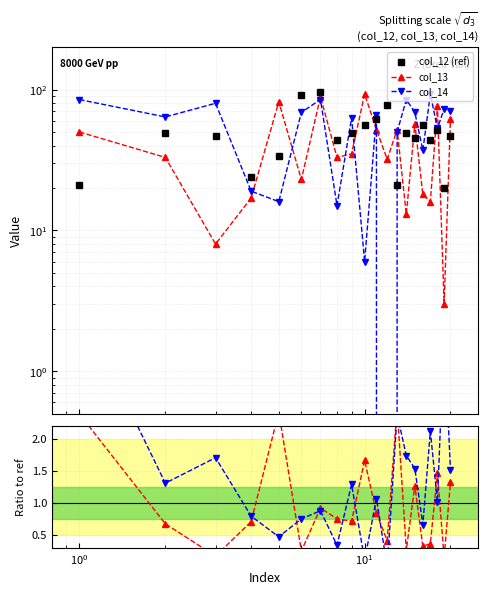

What is the value of the col_14 point at the 5th from the left?

16.0